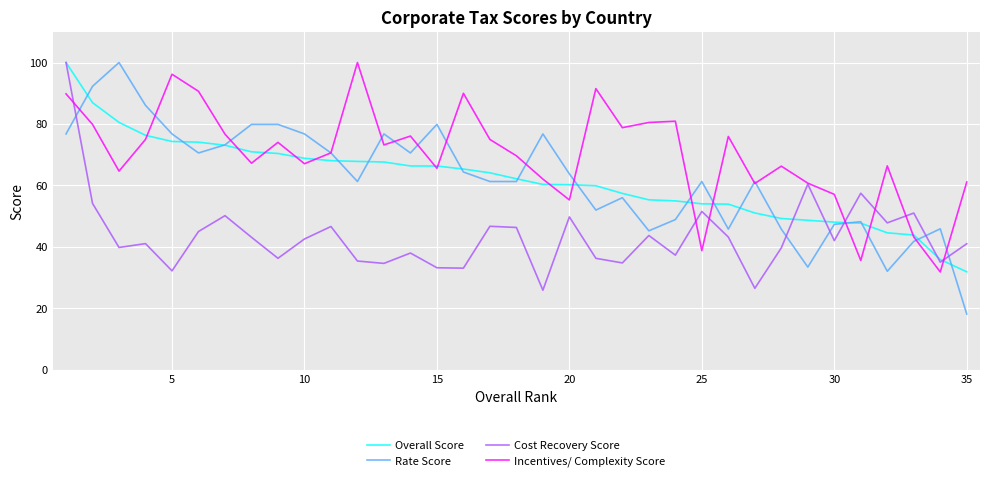

What is the smallest value displayed?

18.1